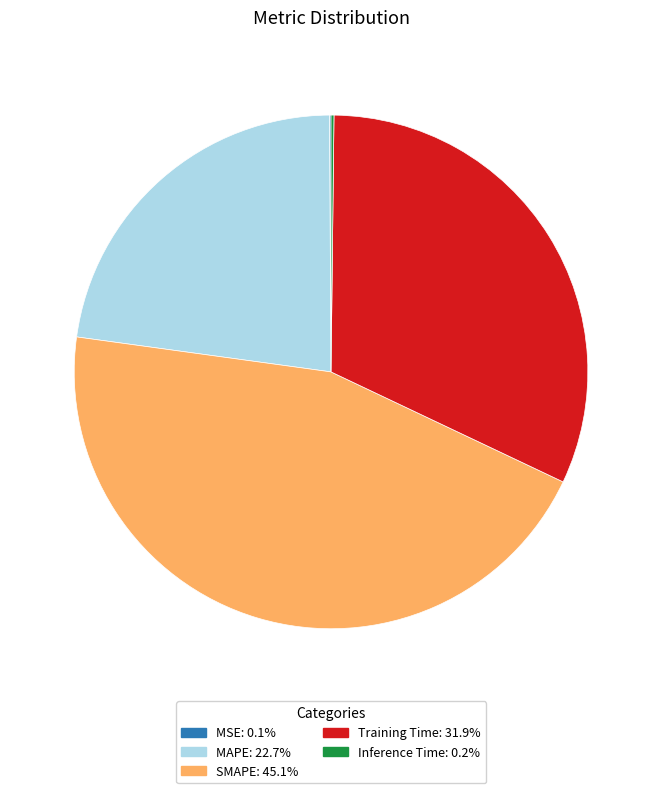

Is SMAPE the majority of the pie?

No